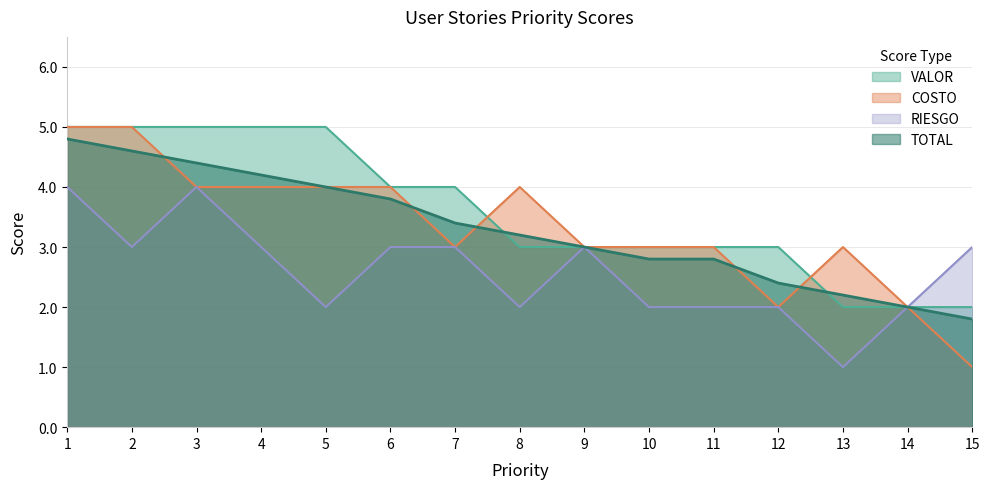

True or false: RIESGO and VALOR intersect in this chart.

False